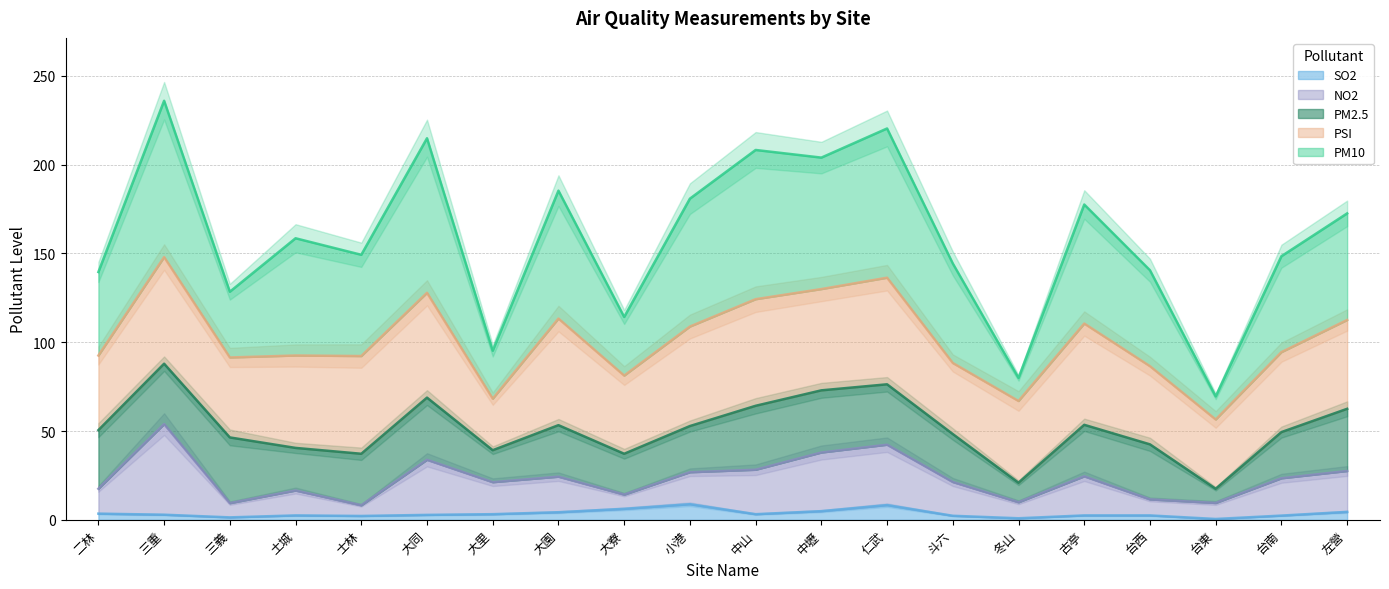

Reading right to left, list all the values displayed in this chart.

PM10: 左營=172.5	台南=148.4	台東=69.5	台西=140.5	古亭=177.5	冬山=79.9	斗六=144.3	仁武=220.3	中壢=203.9	中山=208.2	小港=180.8	大寮=114.2	大園=185.3	大里=95.2	大同=214.8	士林=149.2	土城=158.5	三義=128.4	三重=235.9	二林=139.5
NO2: 左營=27.5	台南=23.4	台東=9.5	台西=11.5	古亭=24.5	冬山=9.9	斗六=21.3	仁武=42.3	中壢=37.9	中山=28.2	小港=26.8	大寮=14.2	大園=24.3	大里=21.2	大同=33.8	士林=8.2	土城=16.5	三義=9.4	三重=53.9	二林=17.5
SO2: 左營=4.5	台南=2.4	台東=0.5	台西=2.5	古亭=2.5	冬山=0.9	斗六=2.3	仁武=8.3	中壢=4.9	中山=3.2	小港=8.8	大寮=6.2	大園=4.3	大里=3.2	大同=2.8	士林=2.2	土城=2.5	三義=1.4	三重=2.9	二林=3.5